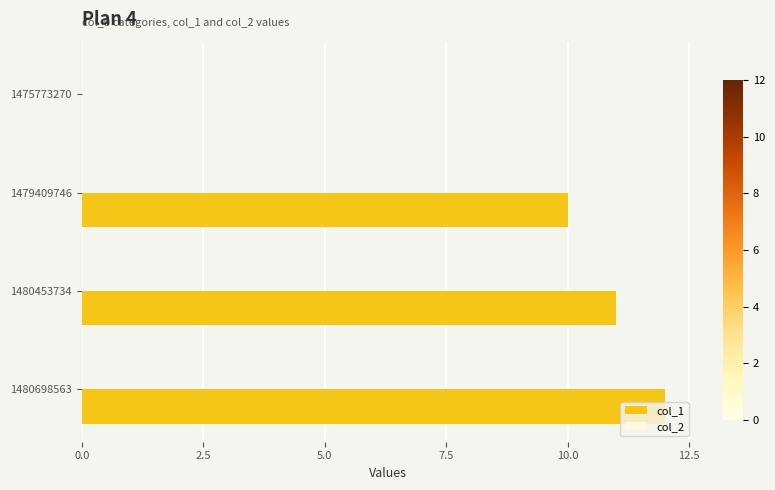

True or false: the data shows 12 at 1480698563.

True